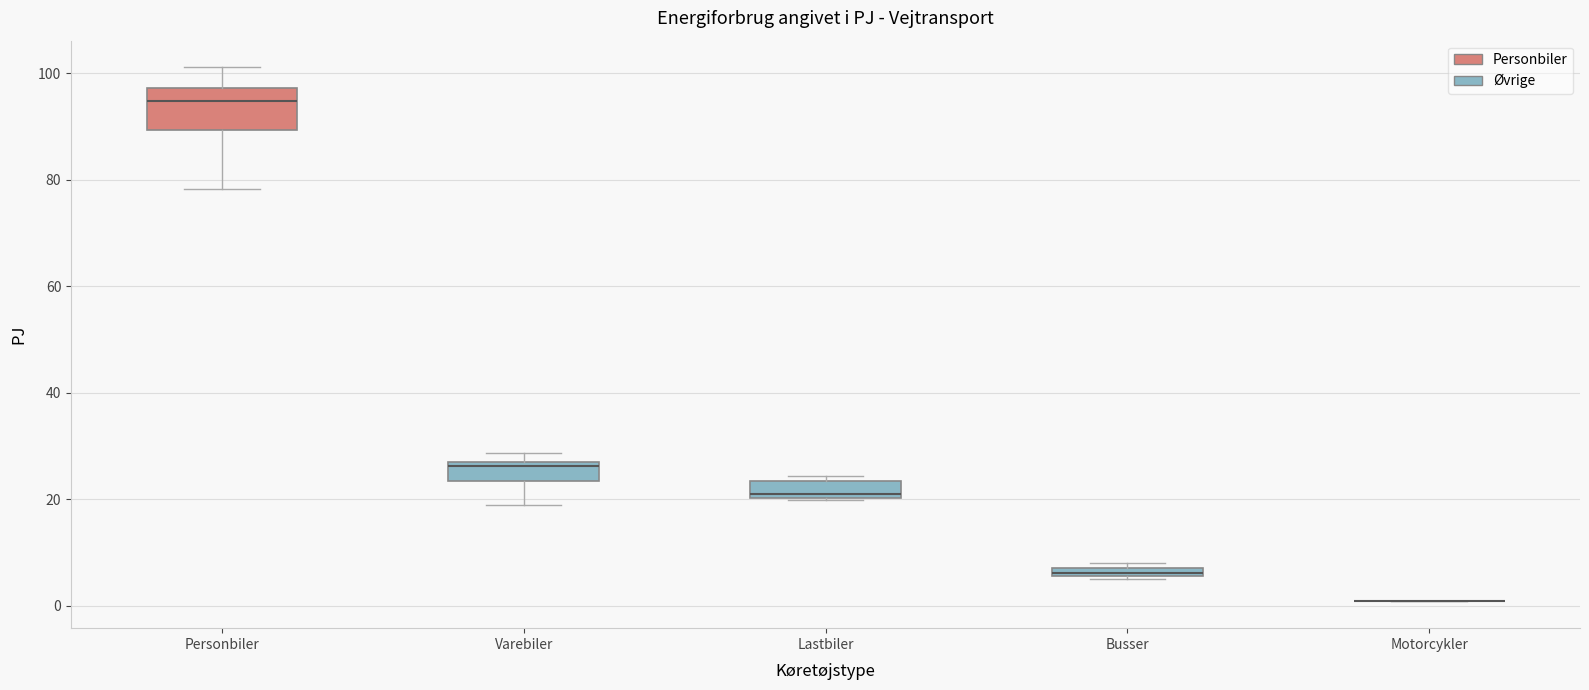

Where is the upper edge of the box for Busser on the y-axis? The values are not printed on the chart, so give them approximately, as read against the axis.

8